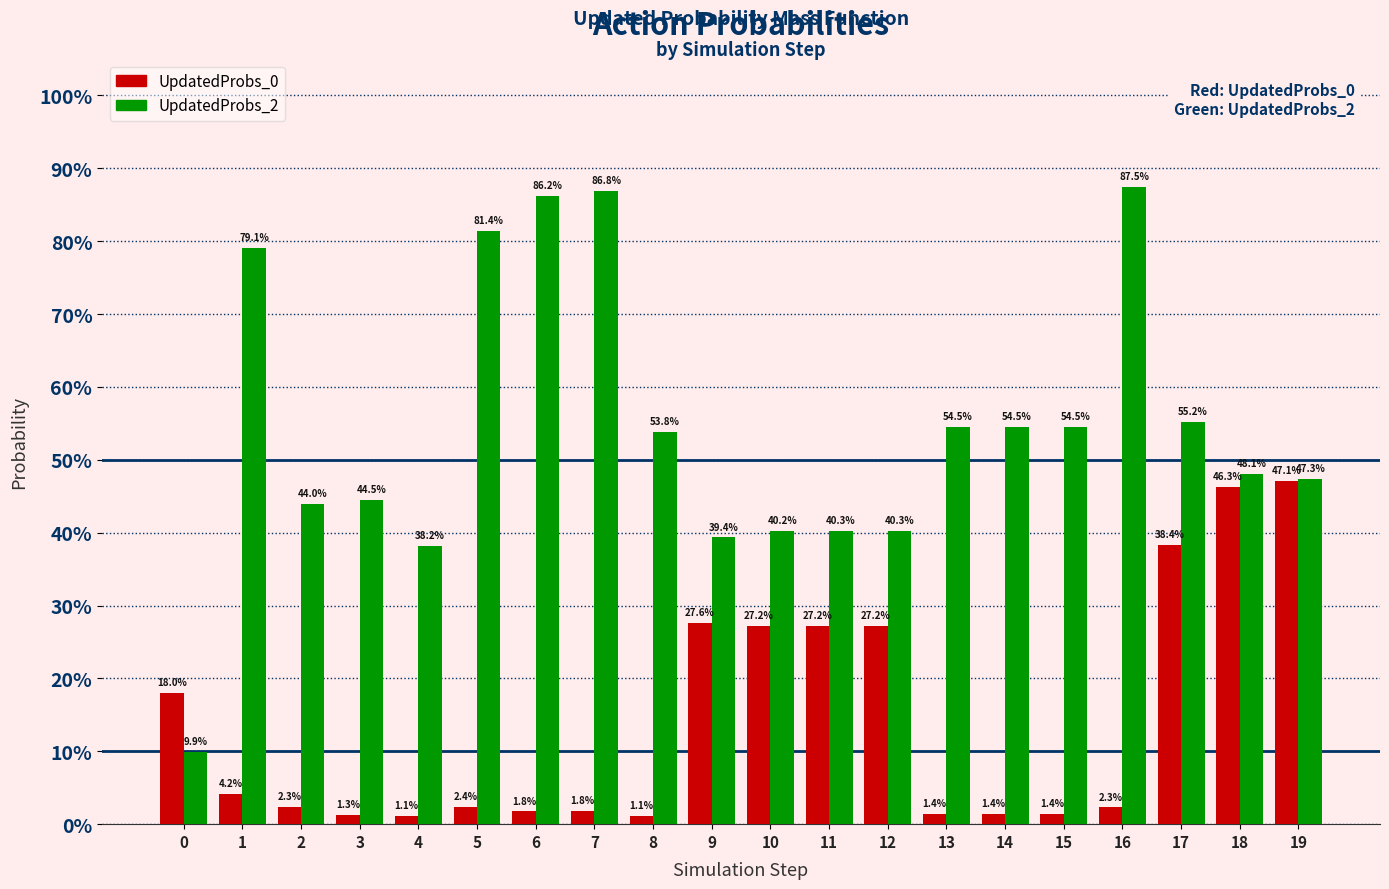

Which series has the largest total across all categories?

UpdatedProbs_2